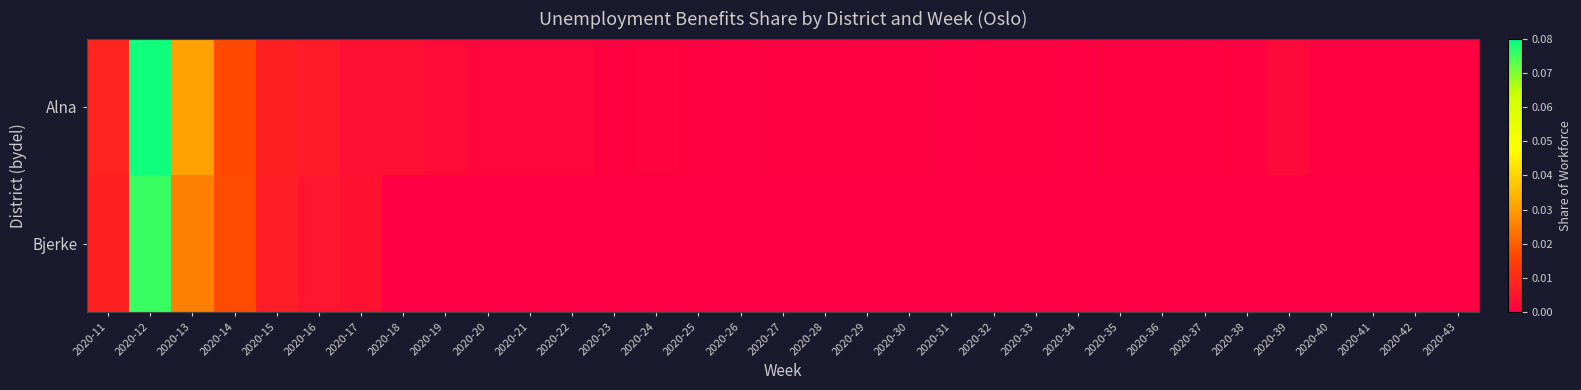

Which series changed the most between 2020-11 and 2020-24?

Bjerke